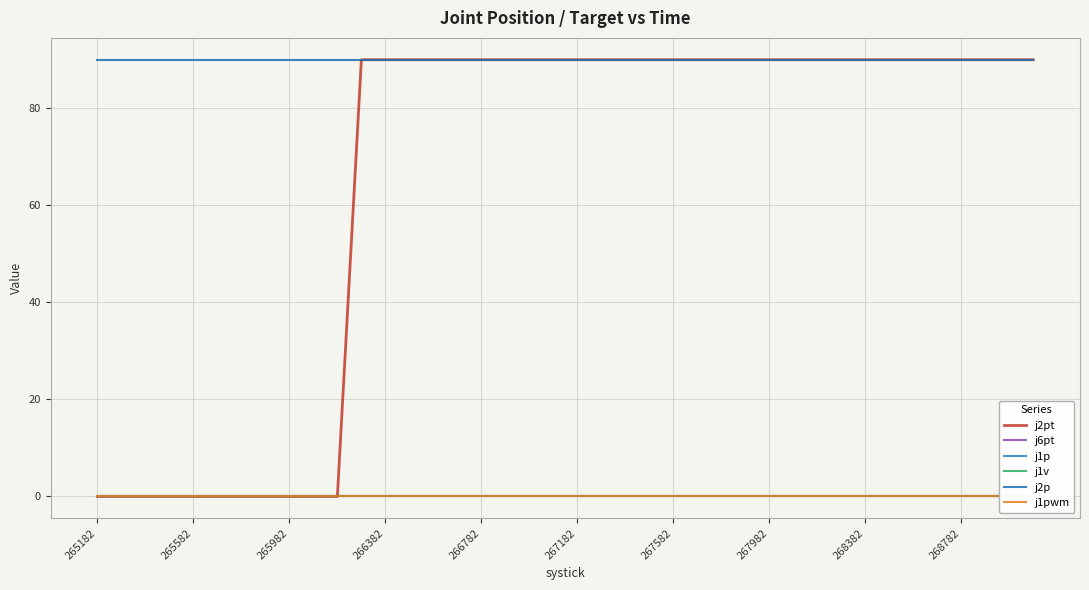

The j2p series shows 90 at 267982. True or false?

True